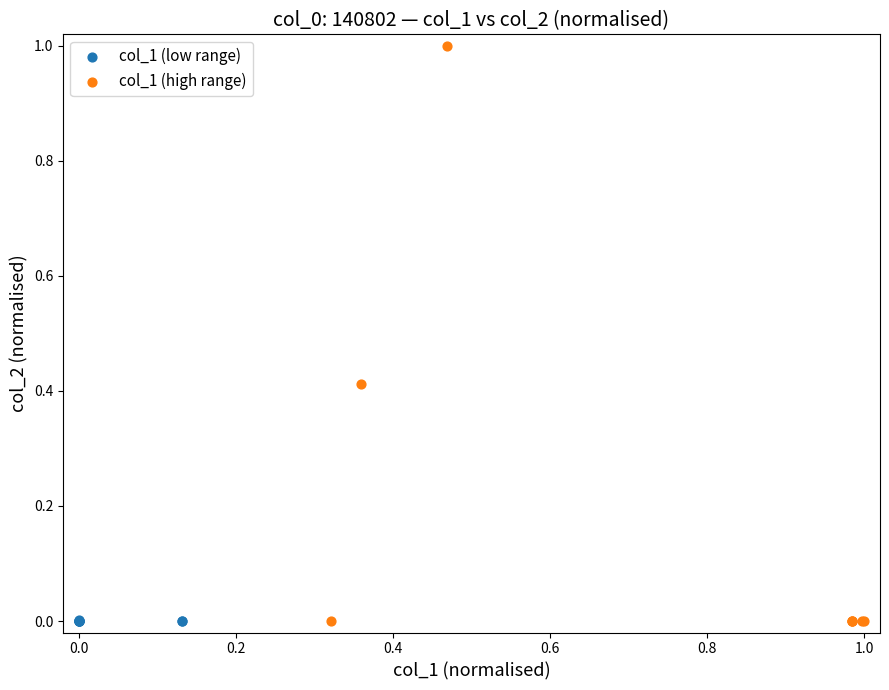

Which series contains the highest Y value?

col_1 (high range)